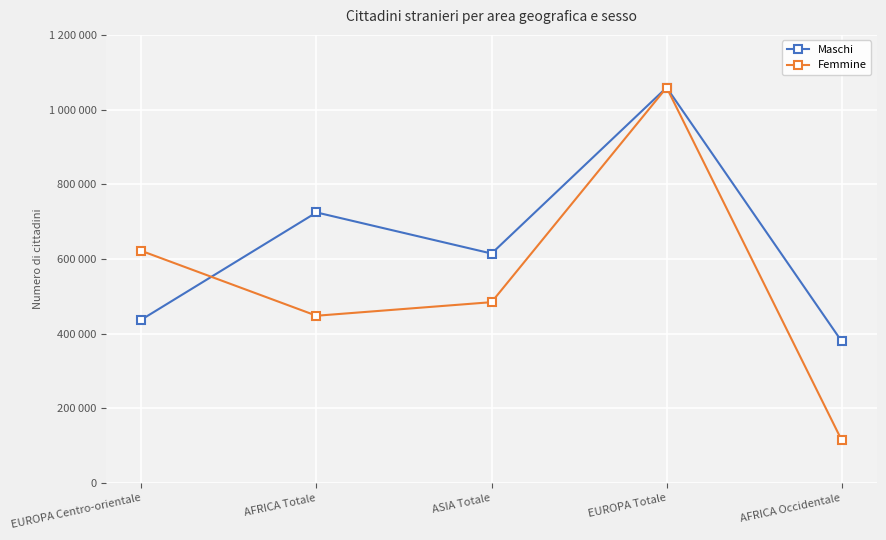

At which category is the sum across all series the highest?

EUROPA Totale